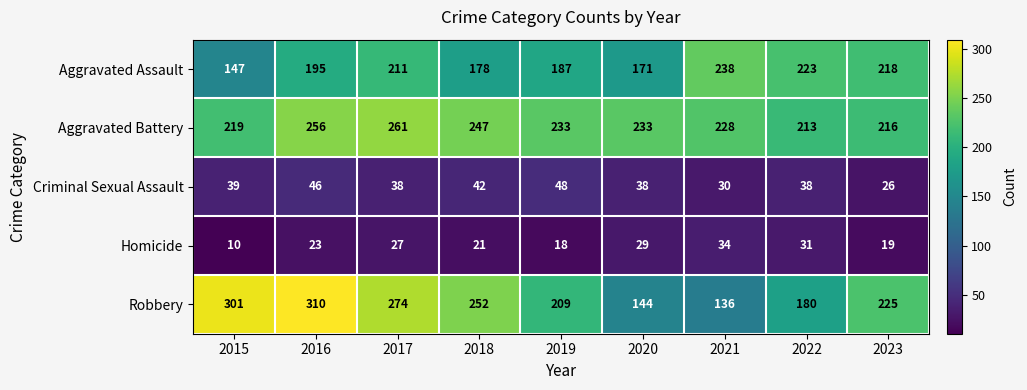

How many series are shown in this chart?

5